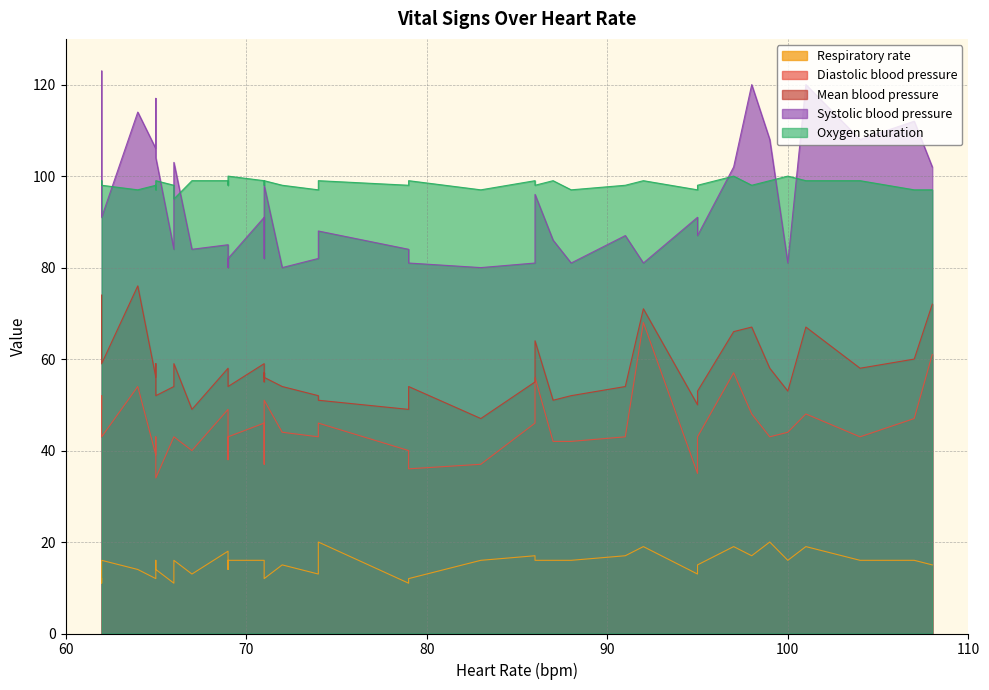

What is the spread (max minus min) of values at 65?

90